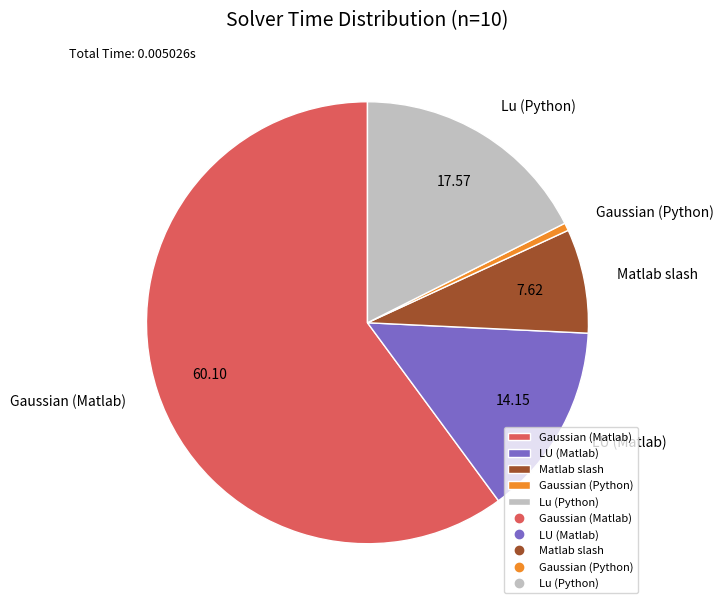

Which slice represents more than half of the pie?

Gaussian (Matlab)